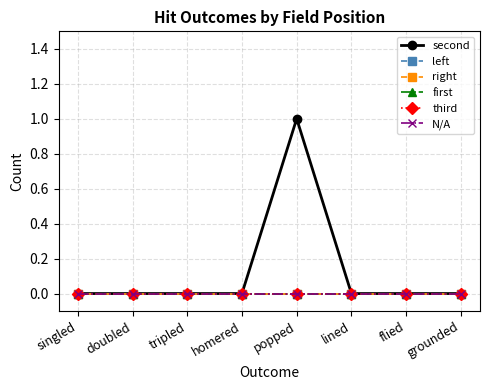

Which has a higher value, lined or doubled?

lined